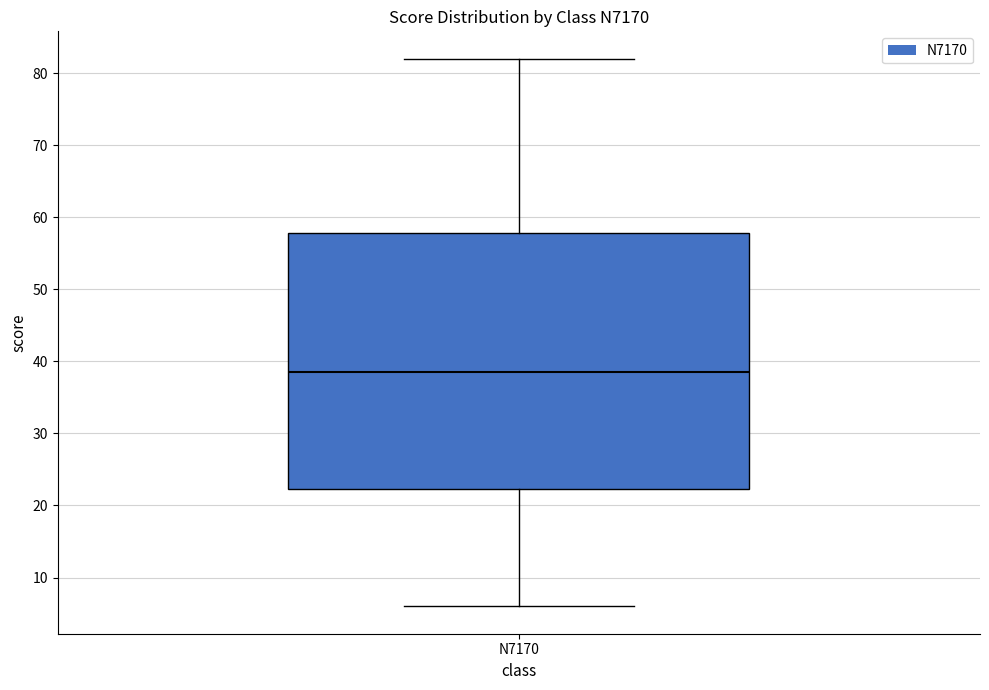

Where does the upper whisker of the box for N7170 end on the y-axis? The values are not printed on the chart, so give them approximately, as read against the axis.

82